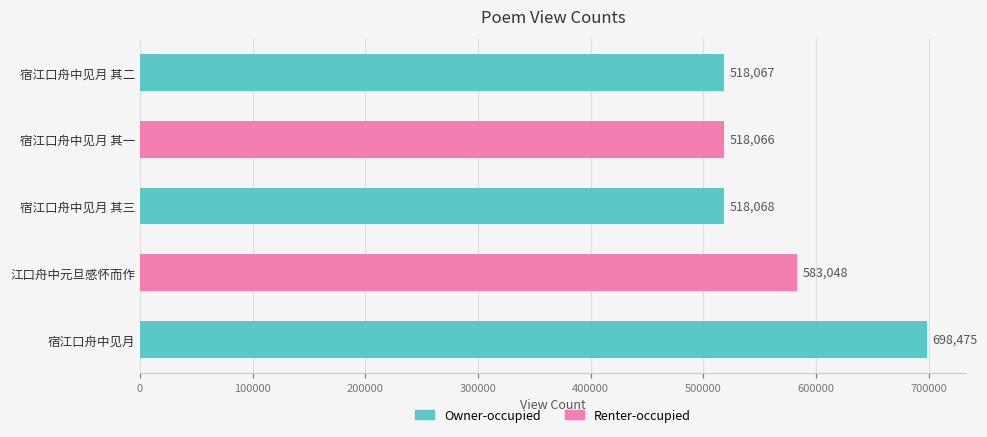

How many bars are there in total?

5